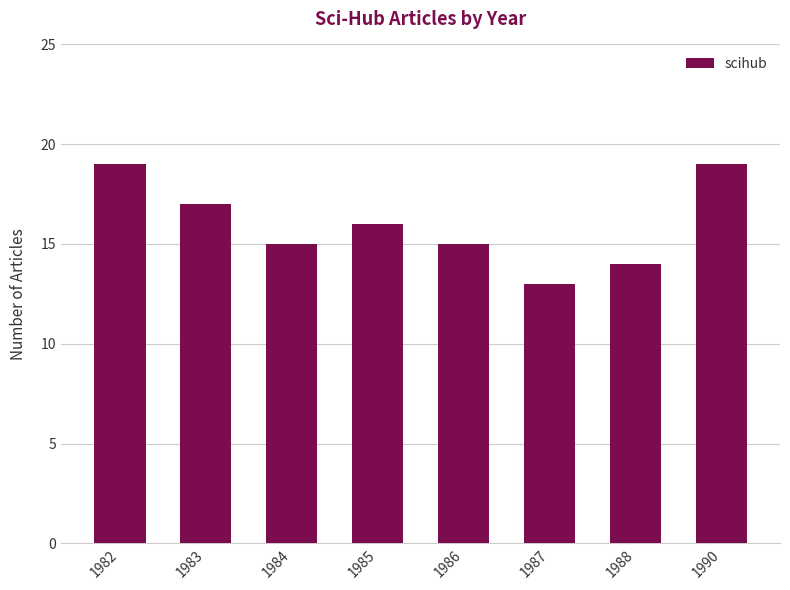

What value does the data have at 1990?

19